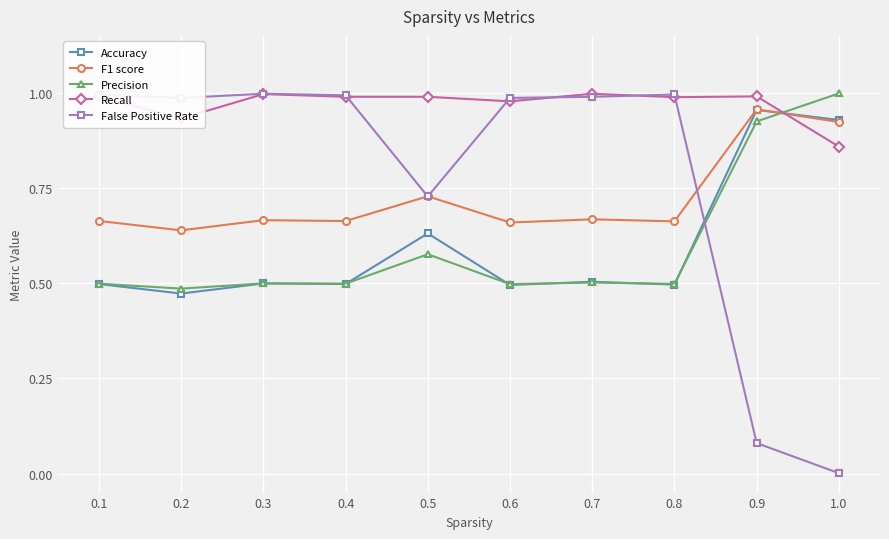

Which series has the largest total across all categories?

Recall